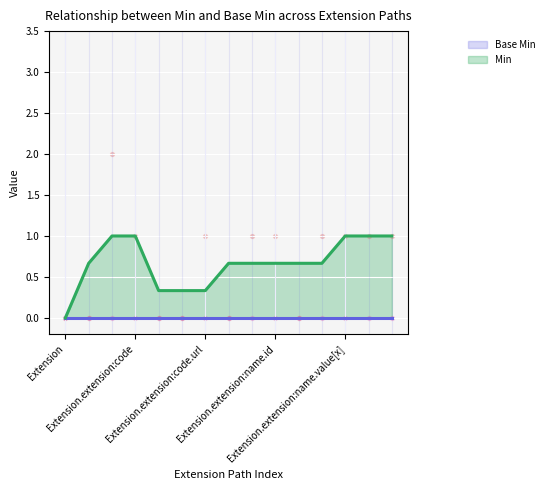

Which has a higher value, Extension or Extension.extension:name?

Extension.extension:name